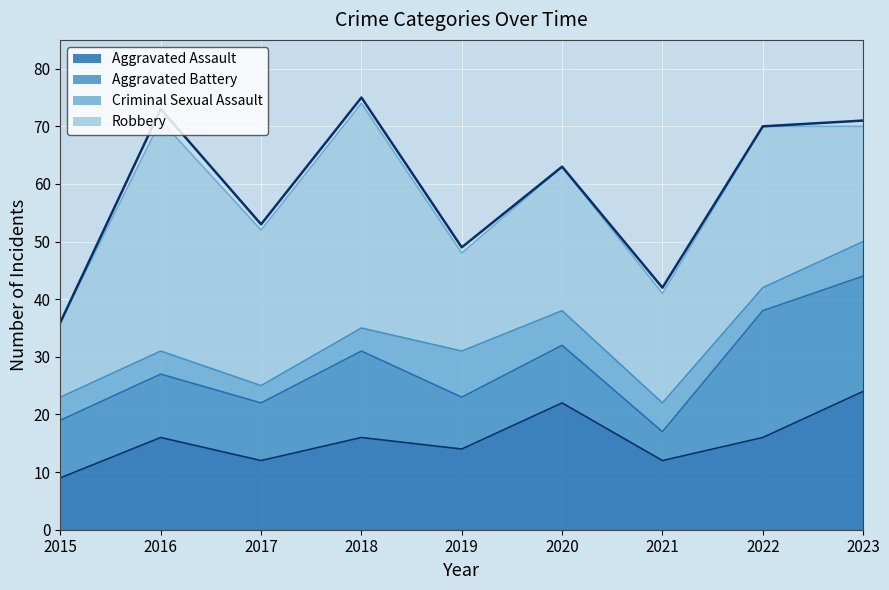

Reading left to right, list all the values displayed in this chart.

Aggravated Assault: 9	16	12	16	14	22	12	16	24
Aggravated Battery: 10	11	10	15	9	10	5	22	20
Criminal Sexual Assault: 4	4	3	4	8	6	5	4	6
Robbery: 13	40	27	39	17	25	19	28	20